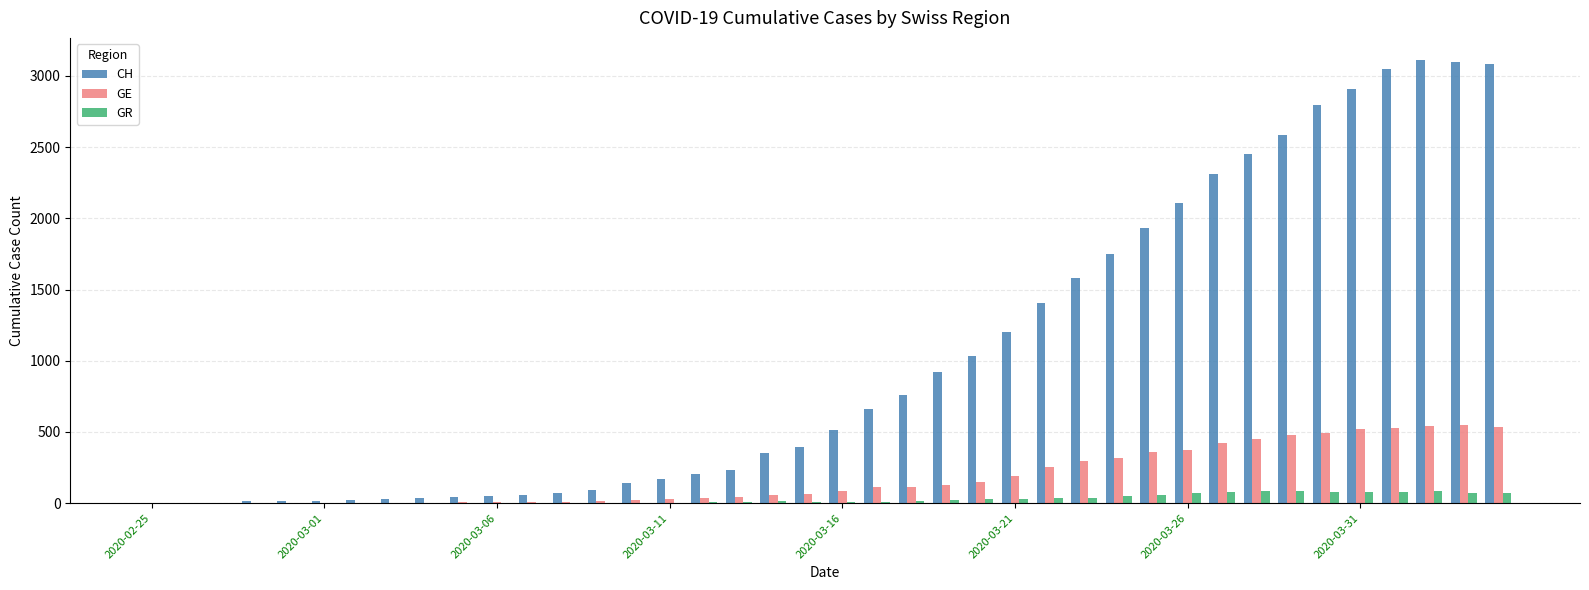

Which series has the largest total across all categories?

CH